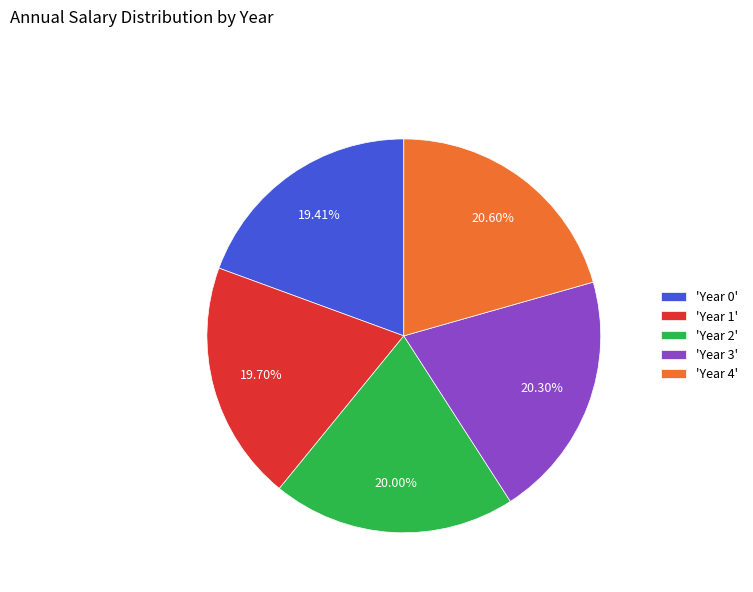

Between 'Year 4' and 'Year 1', which is larger?

'Year 4'